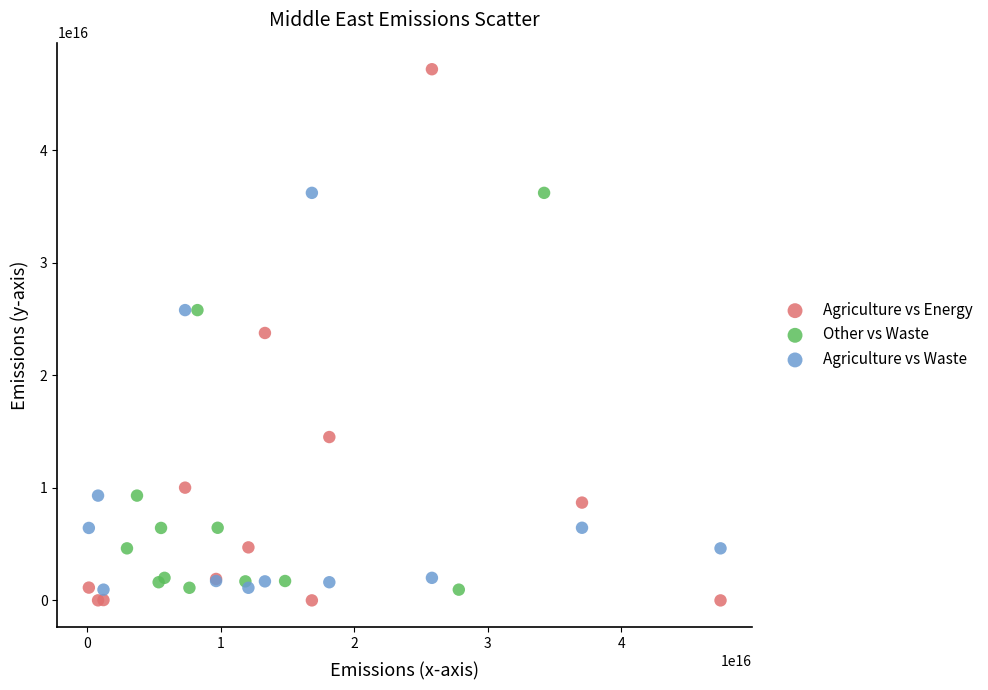

Which series reaches the minimum Y coordinate?

Agriculture vs Energy